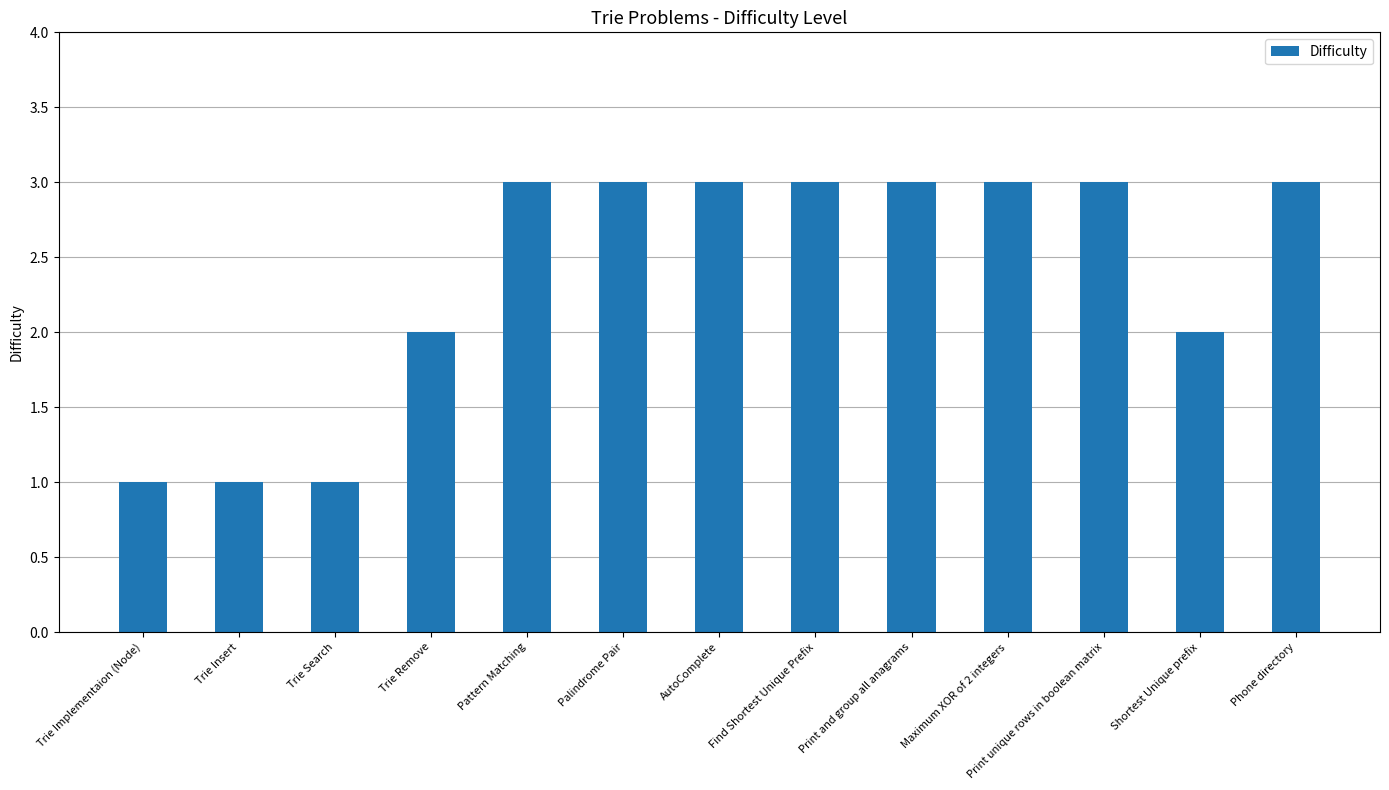

Which has a higher value, Trie Remove or Trie Implementaion (Node)?

Trie Remove